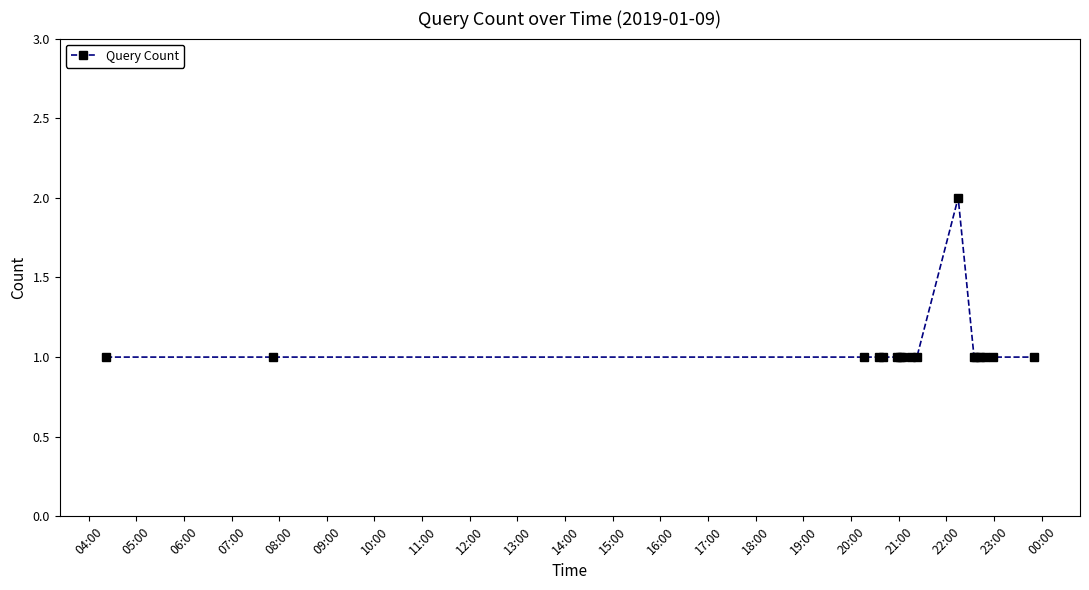

Reading right to left, what are all the values shown in this chart?

1	1	1	1	1	1	2	1	1	1	1	1	1	1	1	1	1